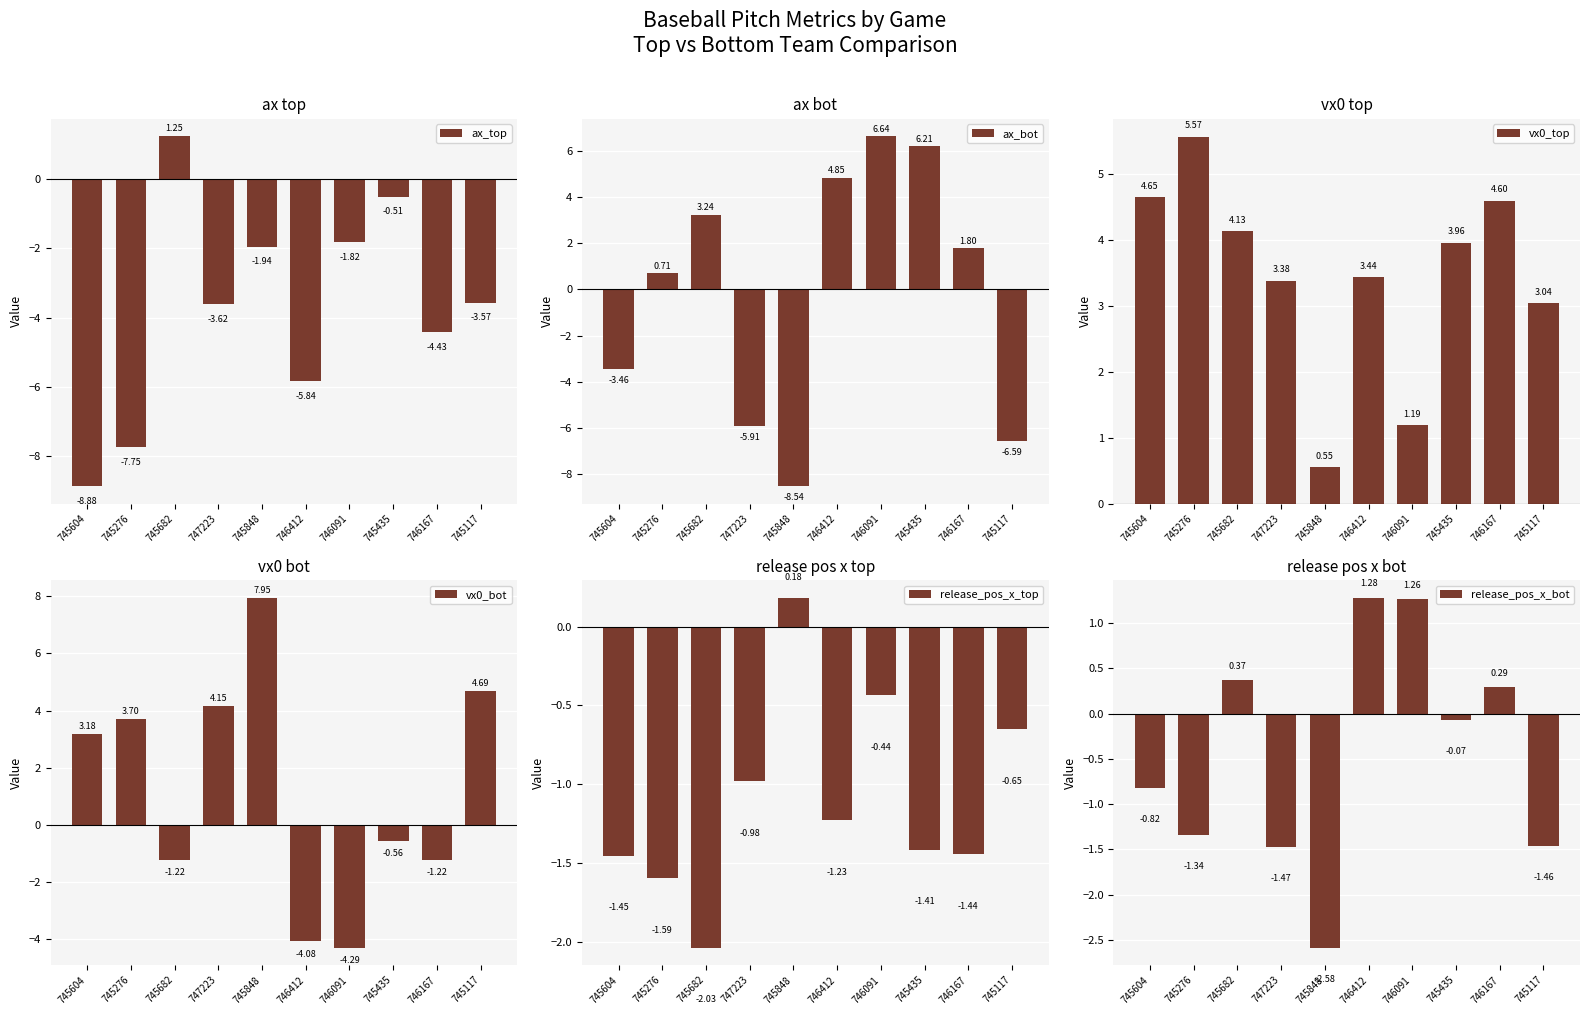

At how many categories does at least one series exceed -2?

10